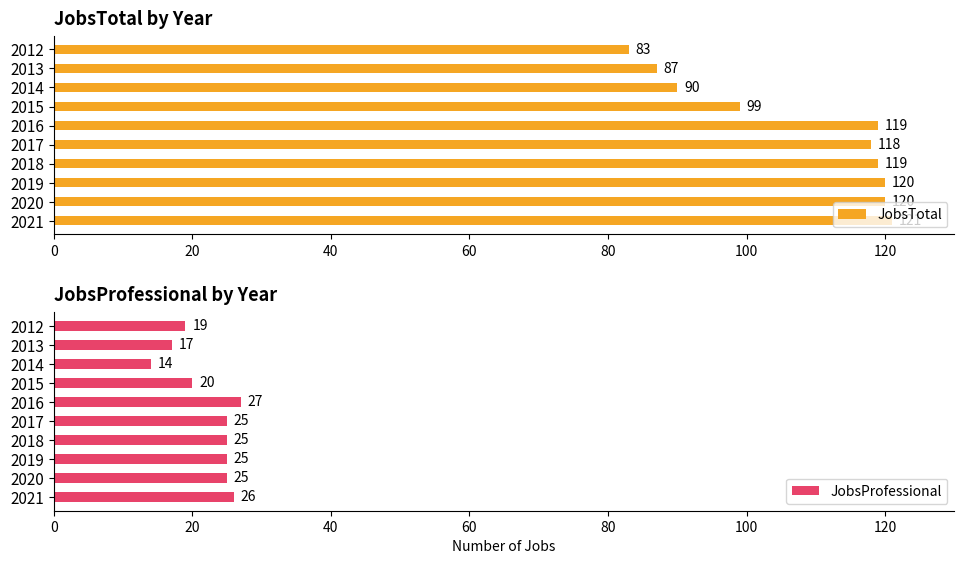

What is the lowest value of the JobsProfessional series?

14